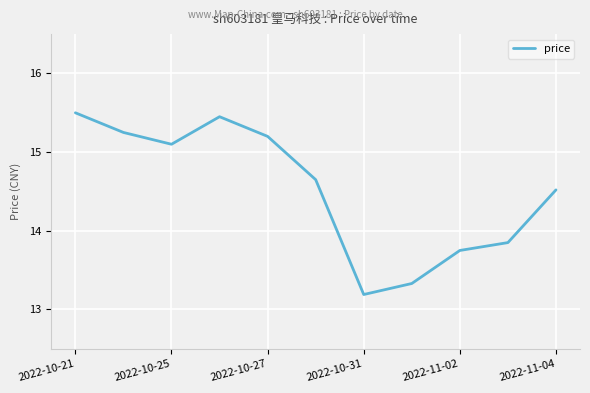

What is the difference between the maximum and minimum values?

2.3